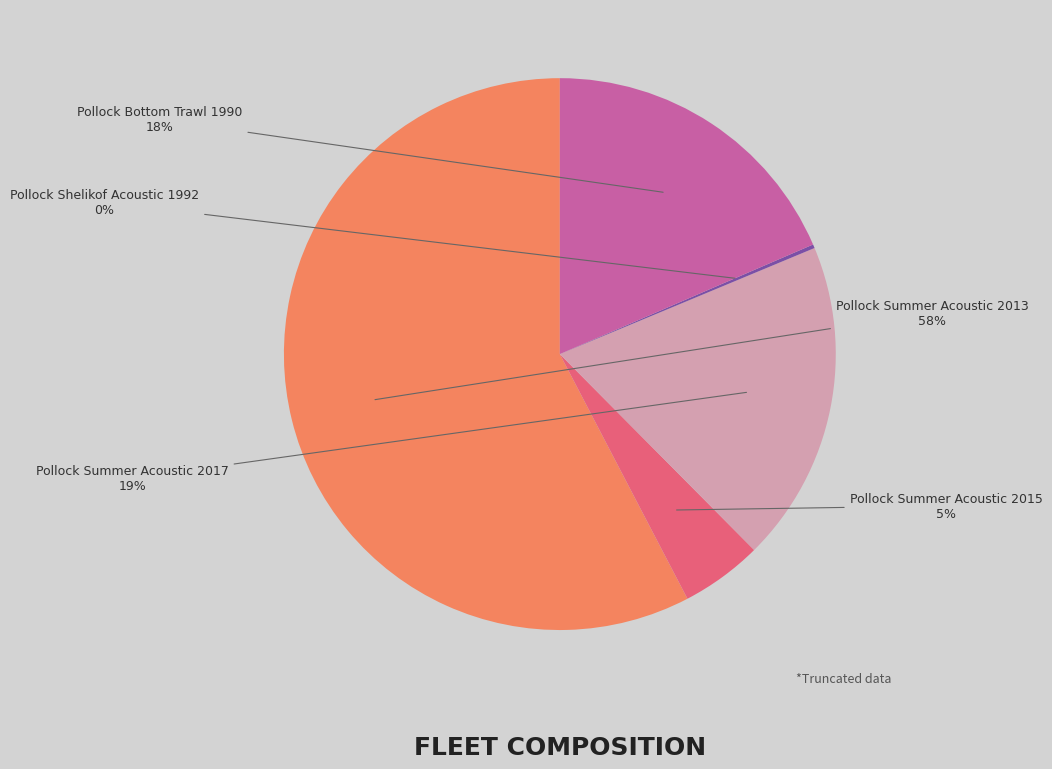

Is there a majority slice in this chart?

Yes